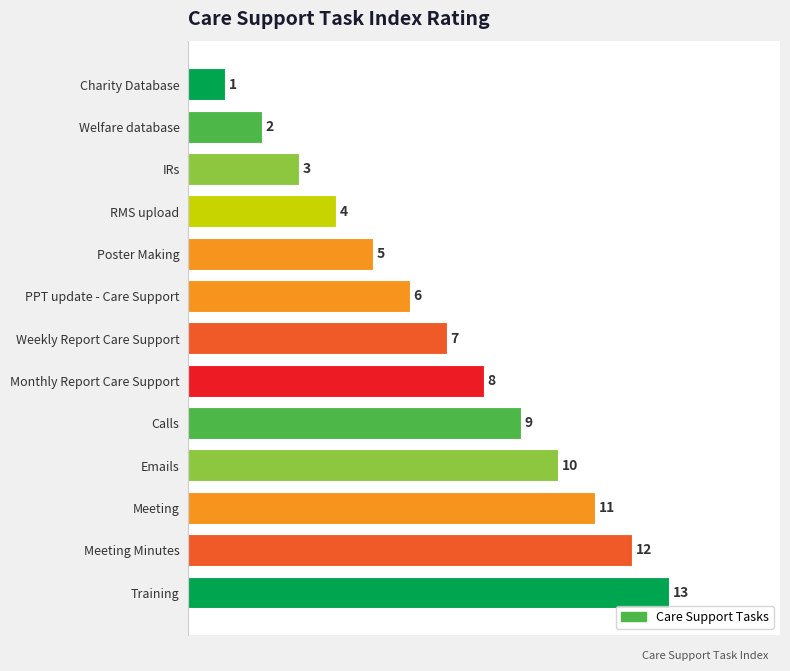

Is it true that the value at Weekly Report Care Support is 10?

False